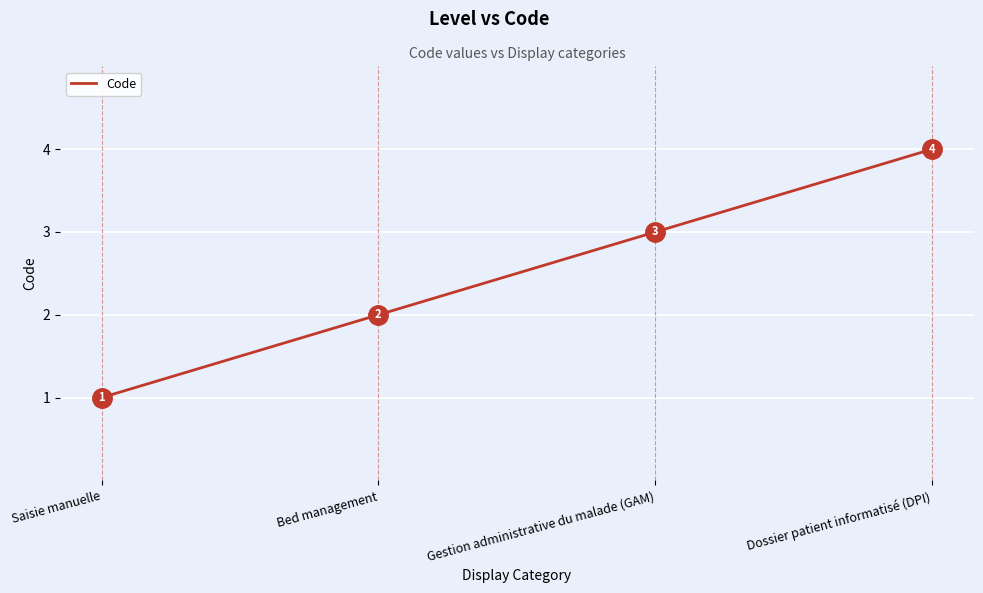

How many lines are shown in the chart?

1